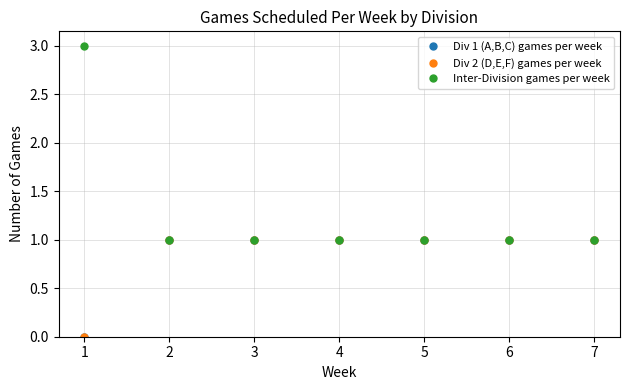

Reading right to left, what are all the values shown in this chart?

Div 1 (A,B,C) games per week: 7=1	6=1	5=1	4=1	3=1	2=1	1=0
Div 2 (D,E,F) games per week: 7=1	6=1	5=1	4=1	3=1	2=1	1=0
Inter-Division games per week: 7=1	6=1	5=1	4=1	3=1	2=1	1=3